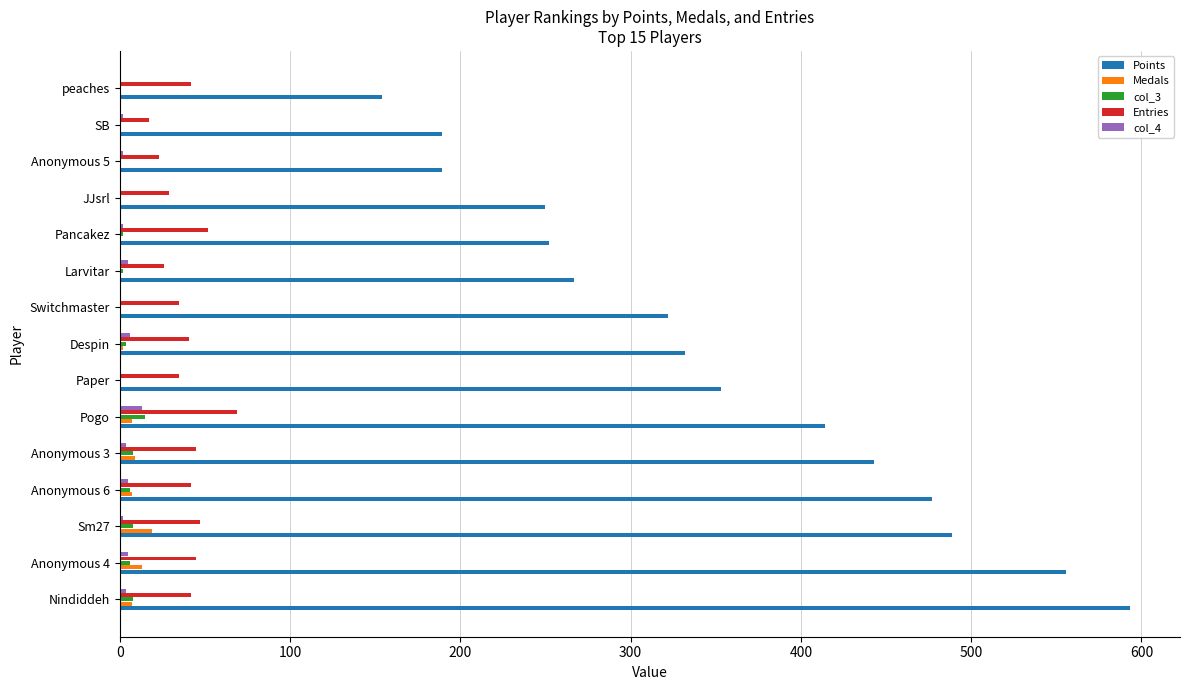

Is it true that Points equals 205 at Switchmaster?

False